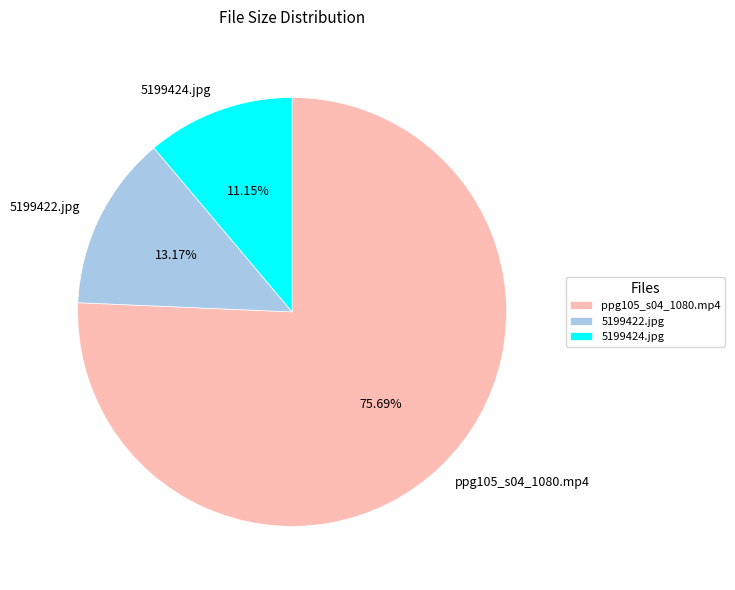

Which slice is the smallest?

5199424.jpg